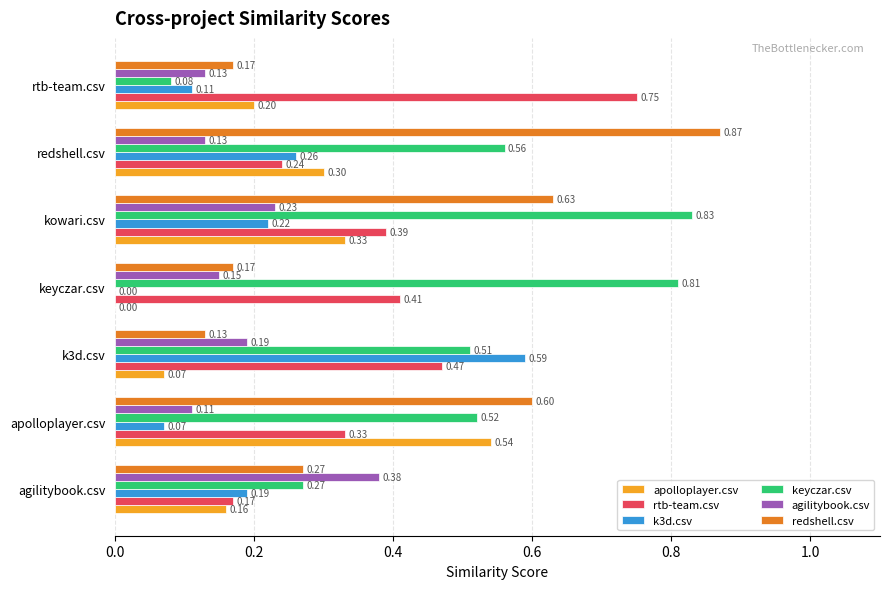

What is the sum of the redshell.csv values at kowari.csv and apolloplayer.csv?

1.2